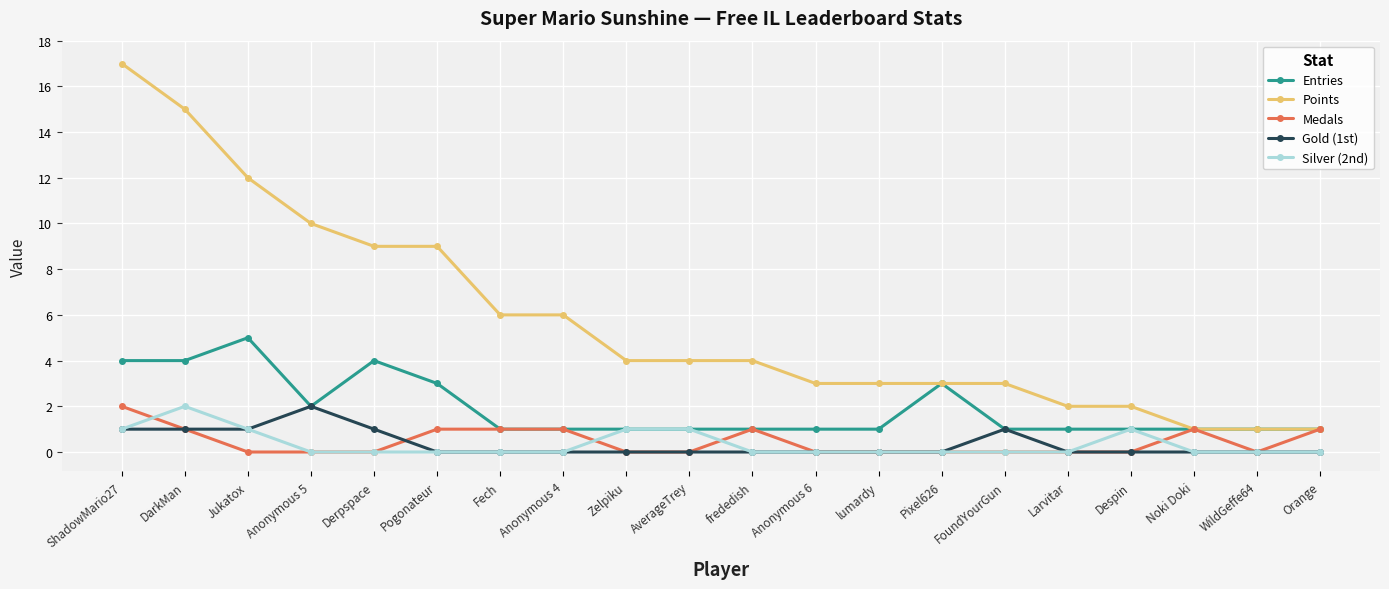

Is this an area chart (filled region under the line)?

No